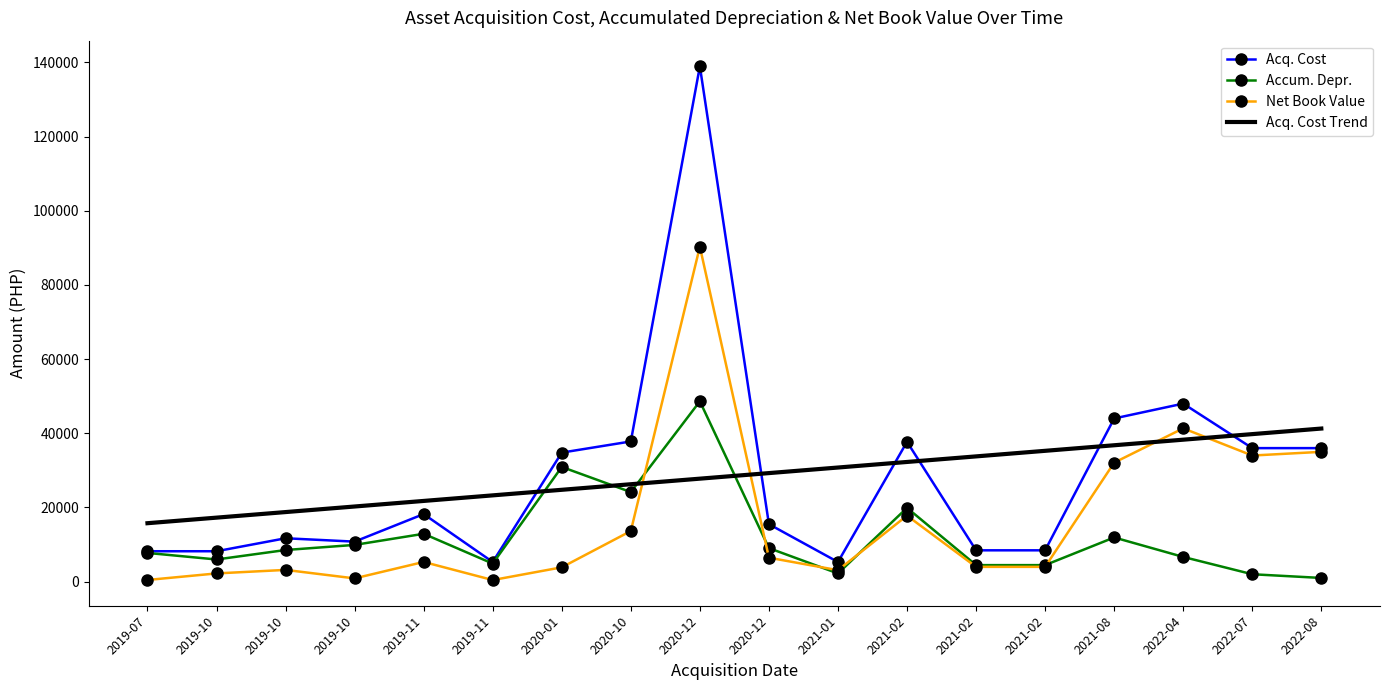

What is the value of the Net Book Value point at the 5th from the left?

5314.2